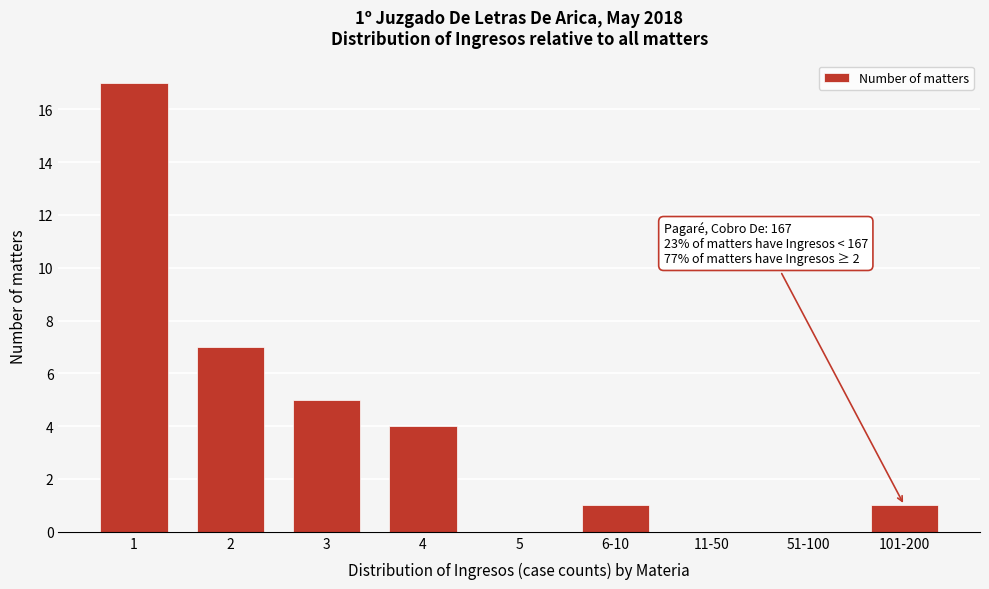

Reading right to left, what are all the values shown in this chart?

101-200=1	51-100=0	11-50=0	6-10=1	5=0	4=4	3=5	2=7	1=17